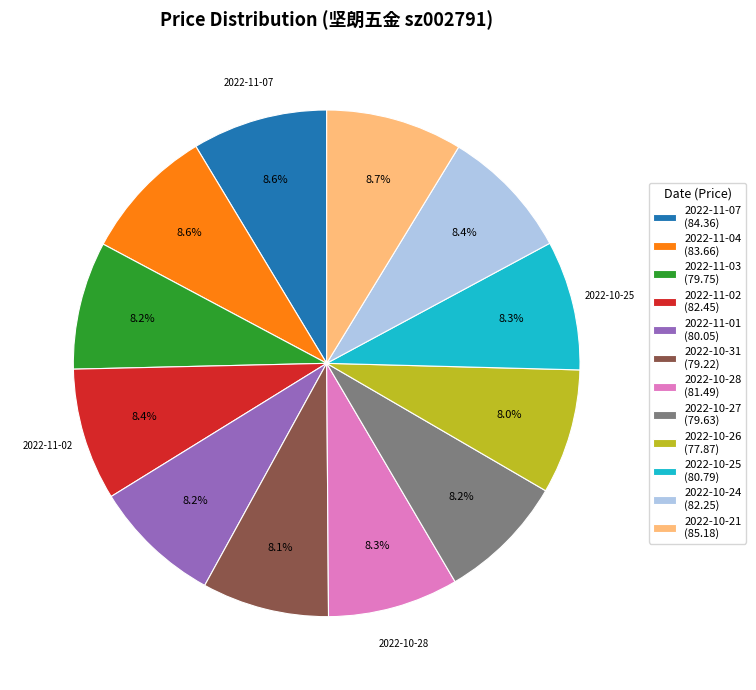

What is the ratio of the value at 2022-10-31 (79.22) to the value at 2022-10-28 (81.49)?

1.0